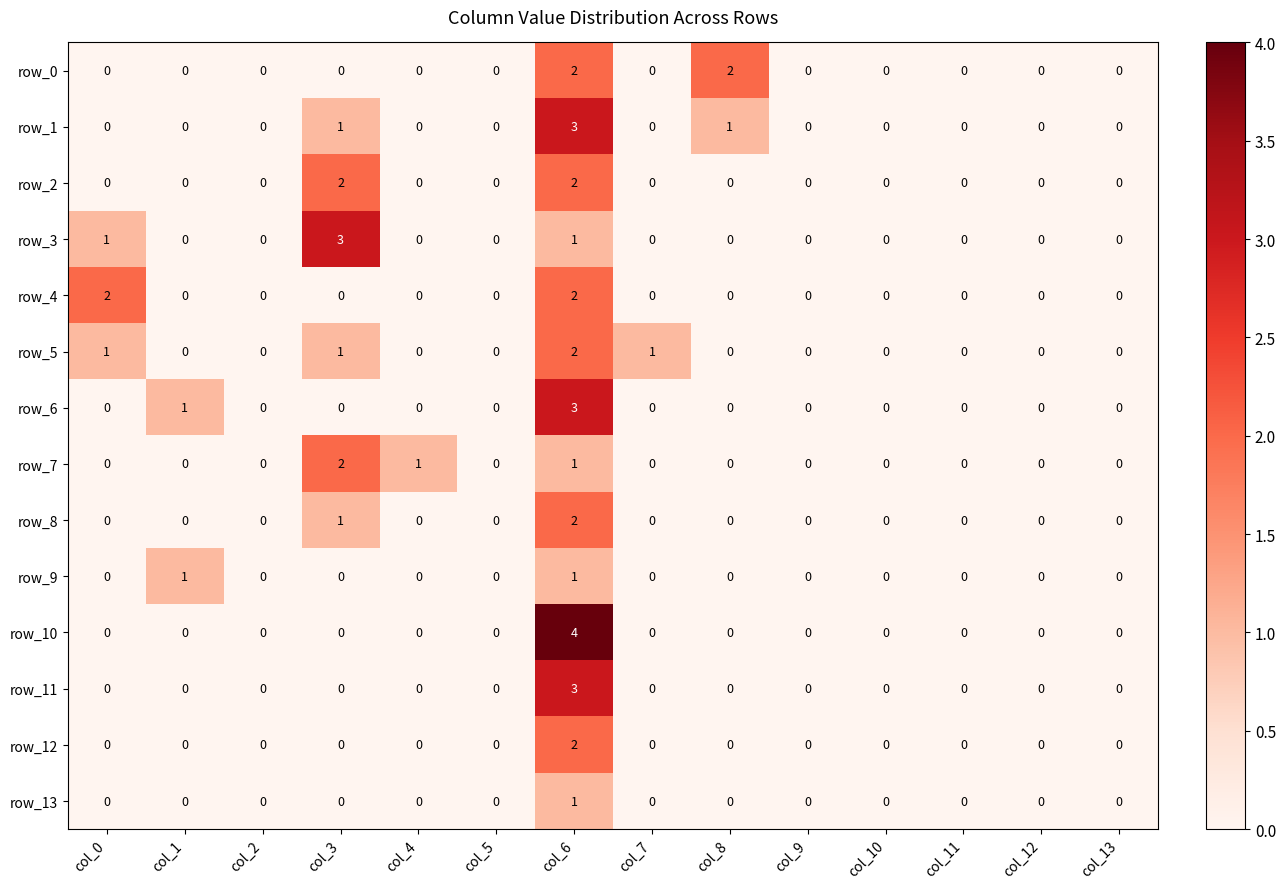

What is the sum of all row_6 values?

4